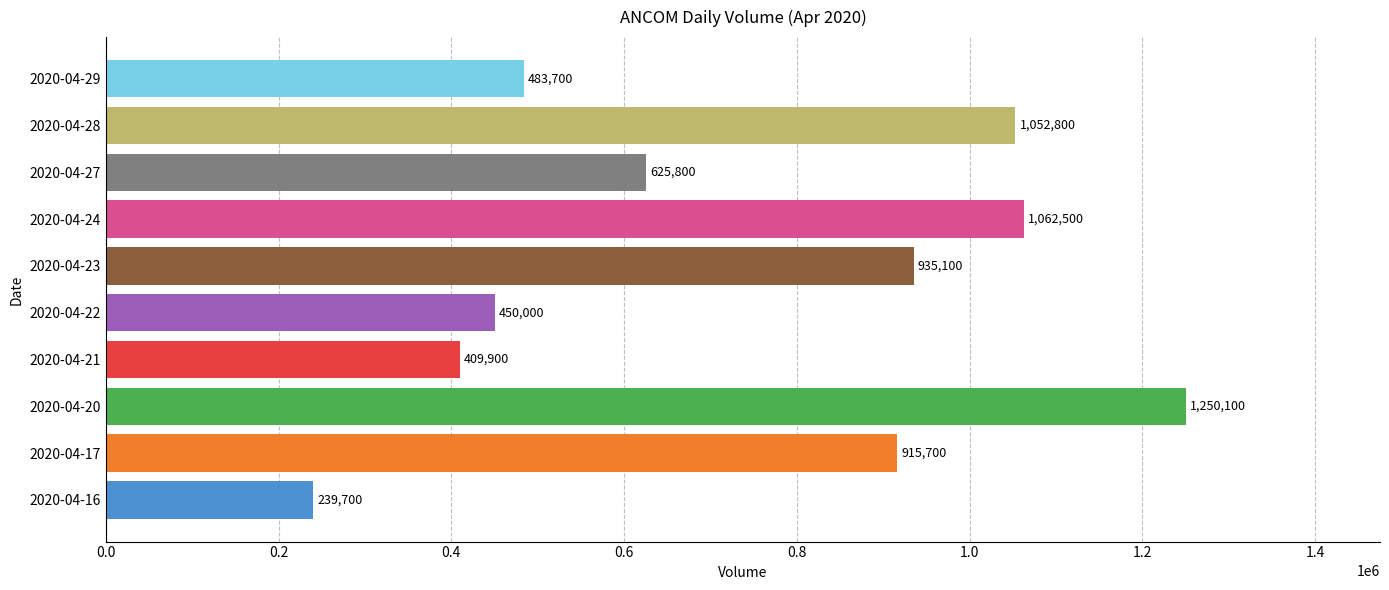

What is the maximum value shown in the chart?

1250100